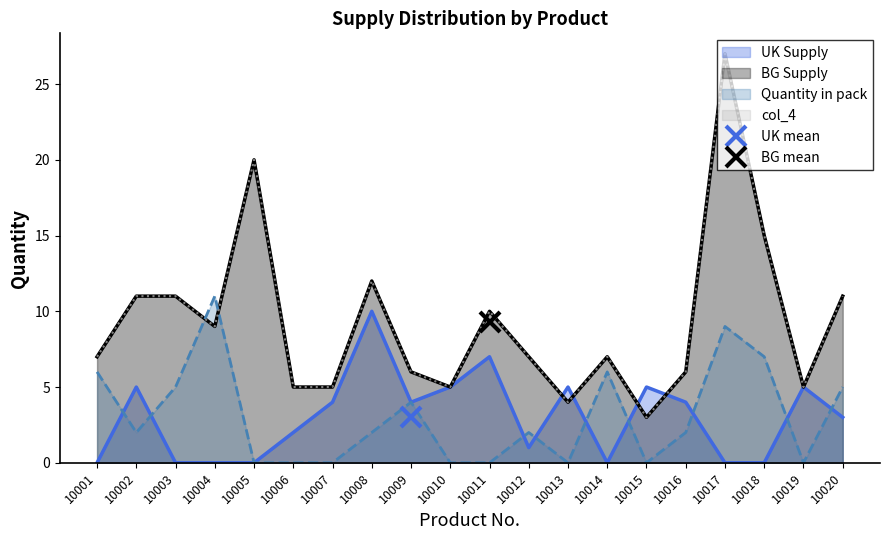

What is the maximum value for Quantity in pack?

11